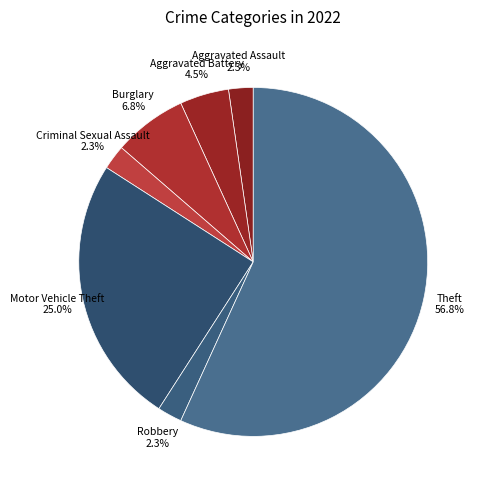

How many slices are in this pie chart?

7